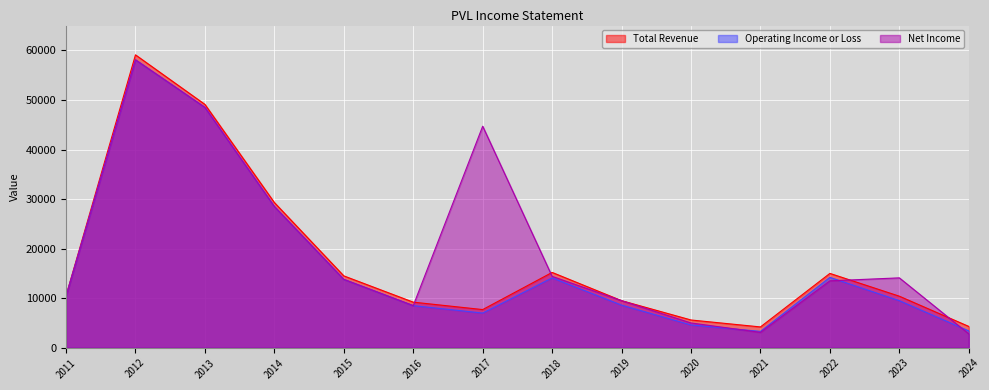

In Net Income, how many points are higher than both neighbors (excluding endpoints)?

3